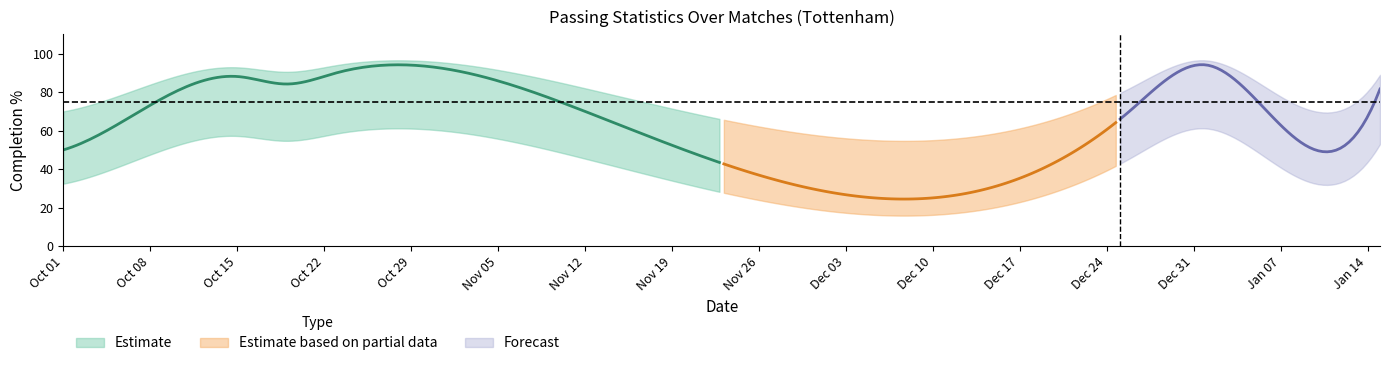

Where is Cmp_pct nearest to the value 72?

2022-12-26